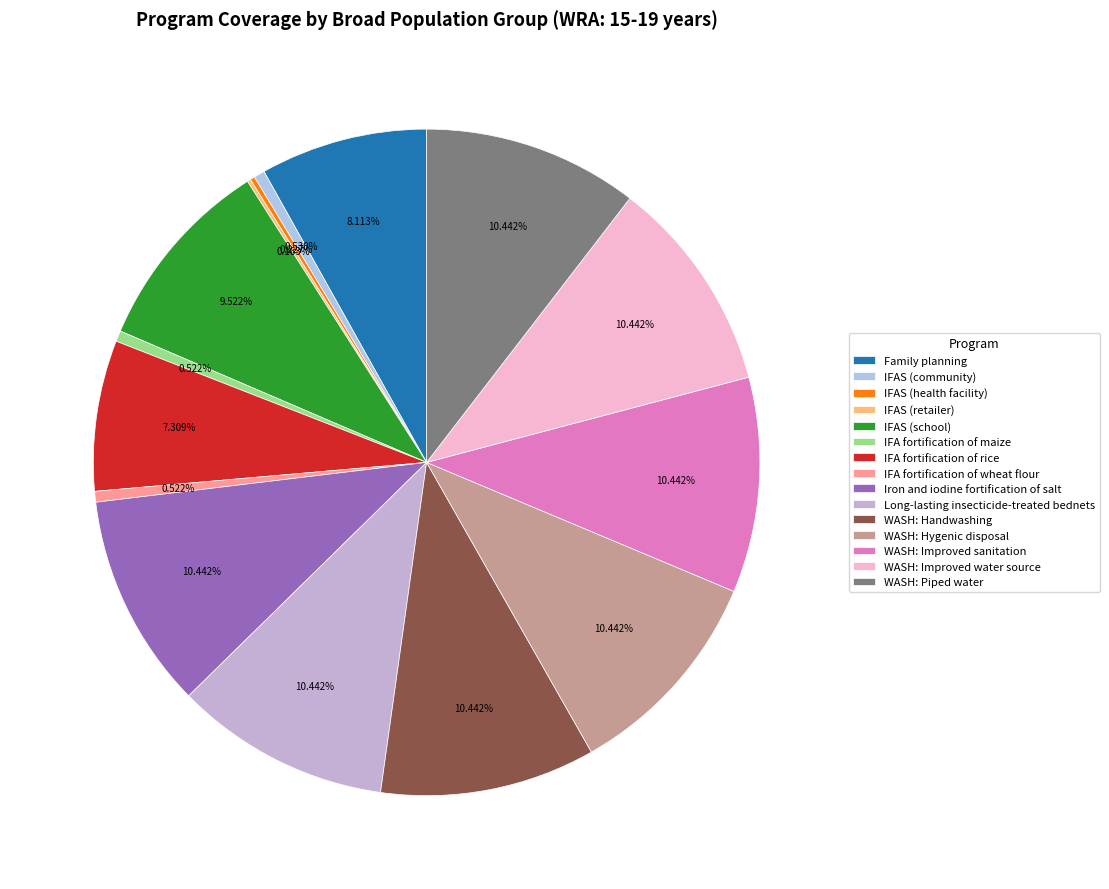

What percentage is the WASH: Handwashing slice, to the nearest percent?

10%